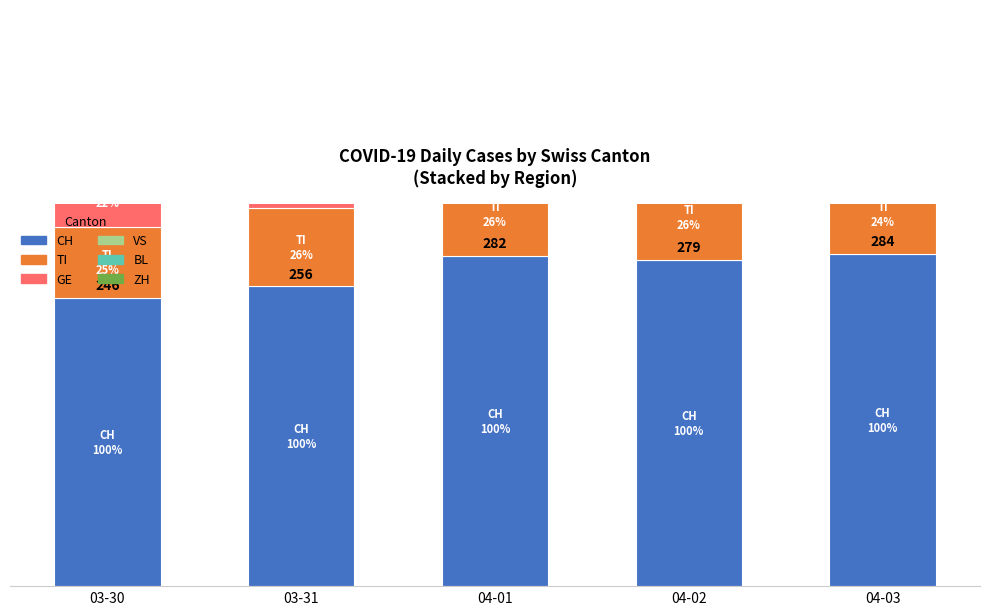

Rank the categories by VS value from highest to lowest.

04-01, 04-02, 03-30, 03-31, 04-03